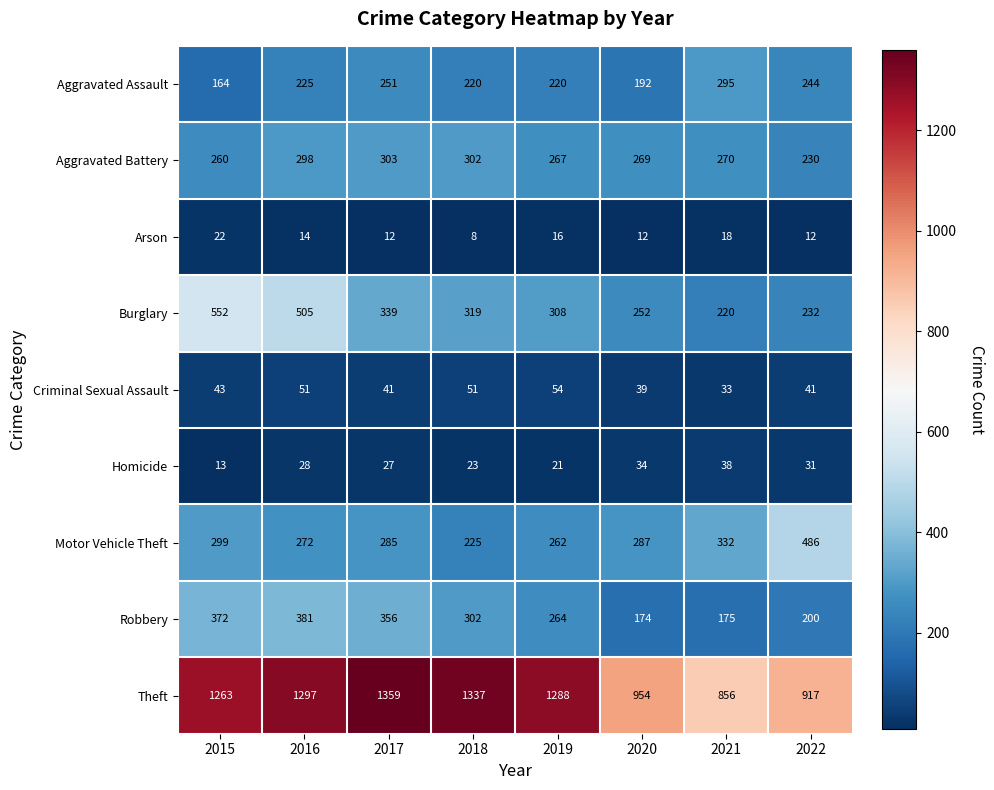

The Burglary series shows 441 at 2017. True or false?

False